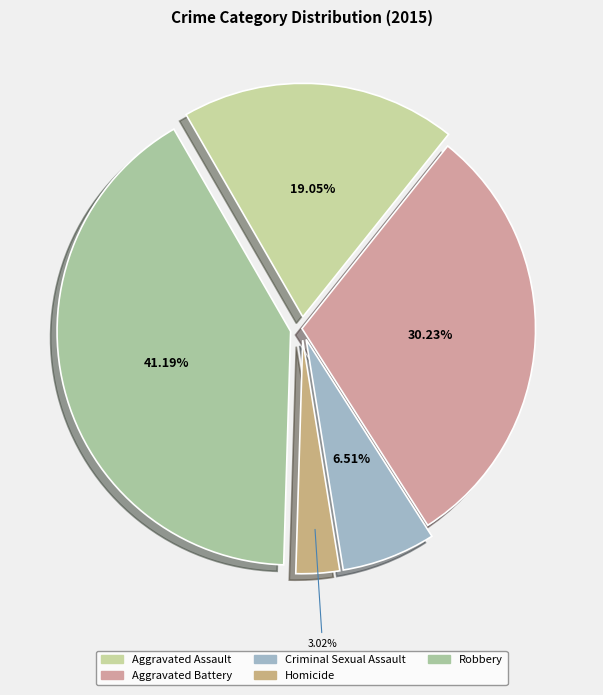

Between Criminal Sexual Assault and Aggravated Battery, which is larger?

Aggravated Battery